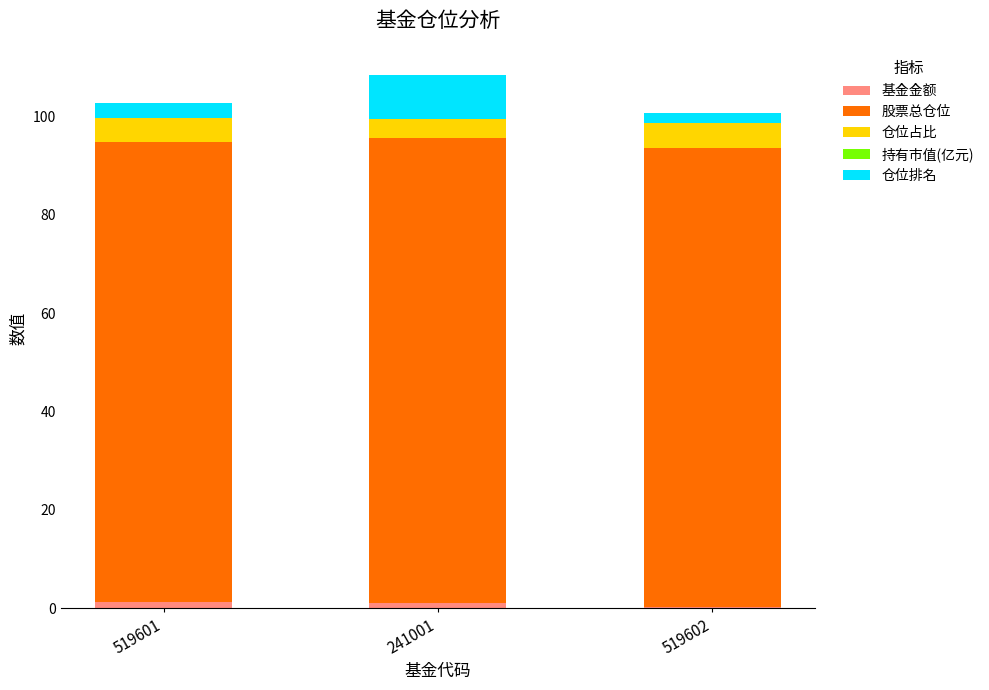

Rank the series by their maximum value, from lowest to highest.

持有市值(亿元), 基金金额, 仓位占比, 仓位排名, 股票总仓位